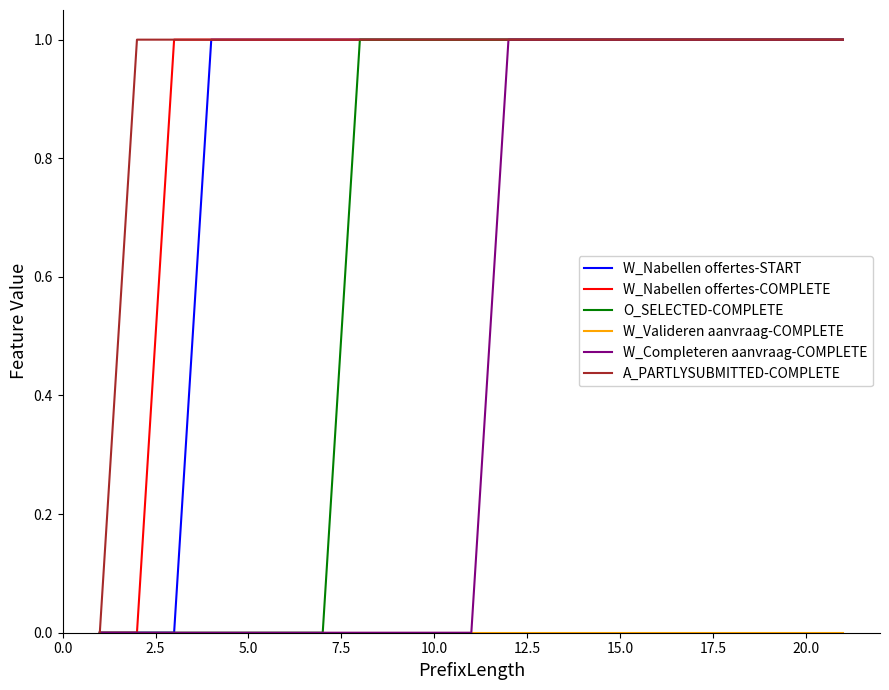

Which series has the largest total across all categories?

A_PARTLYSUBMITTED-COMPLETE